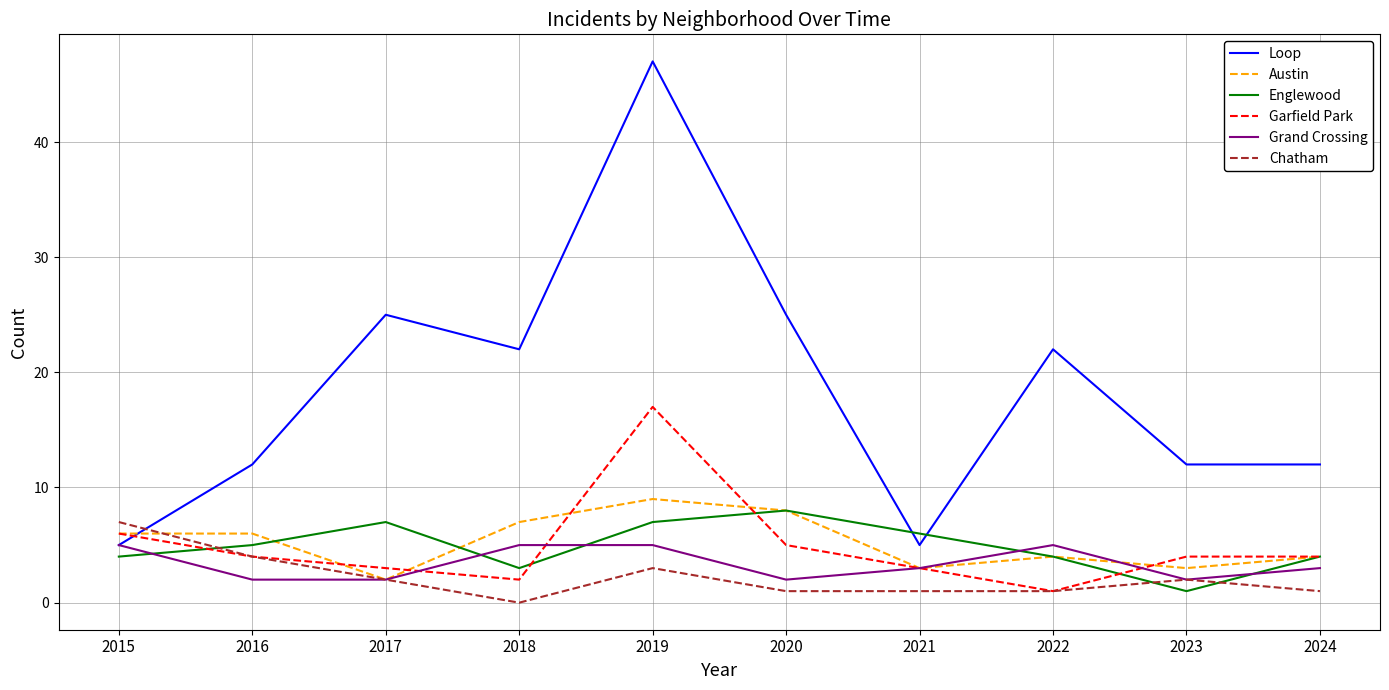

How many Grand Crossing values are between 2 and 5?

10